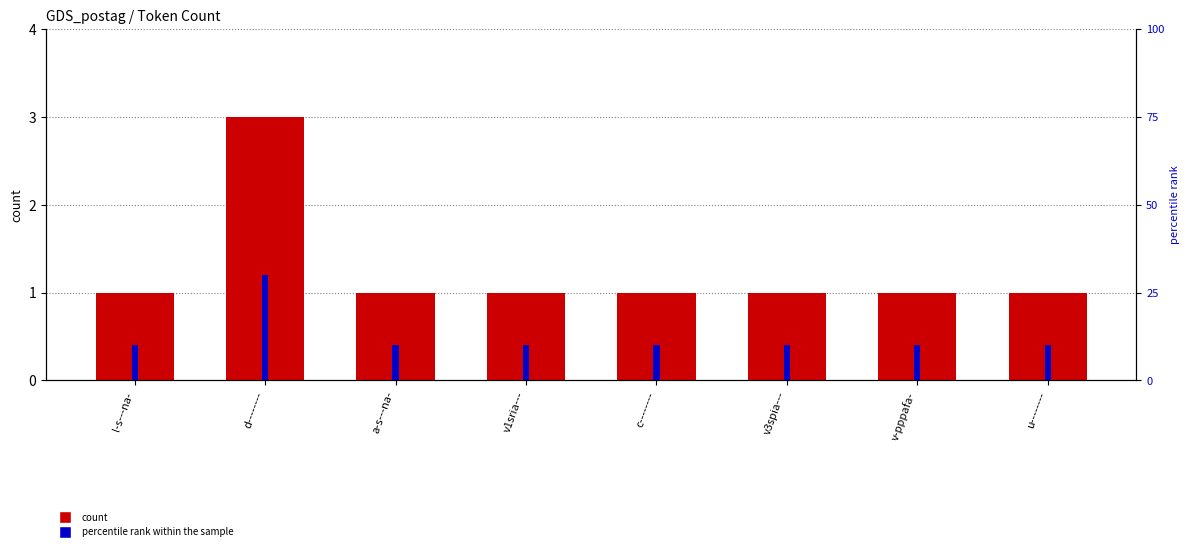

What is the minimum value shown in the chart?

1